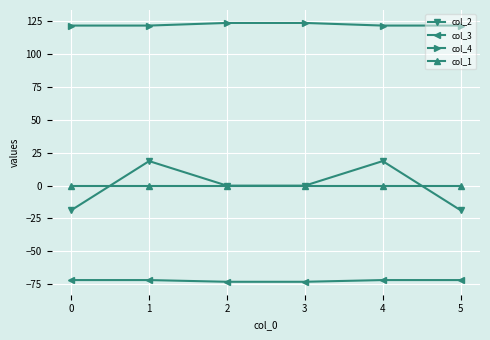

At 0, list the series in order from largest to smallest.

col_4, col_1, col_2, col_3